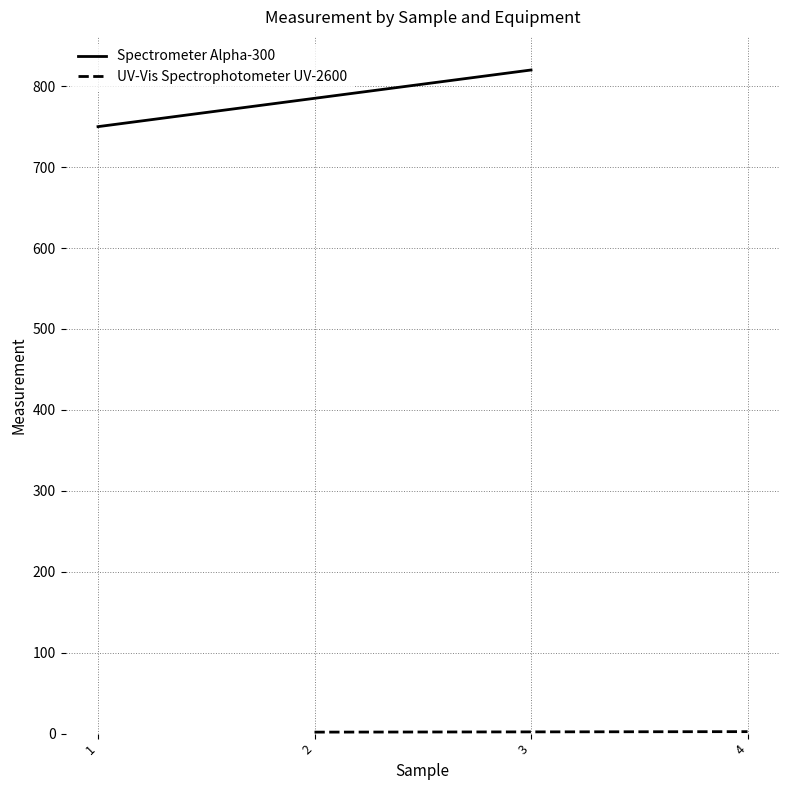

Count the UV-Vis Spectrophotometer UV-2600 values in the range 1 to 2.

1